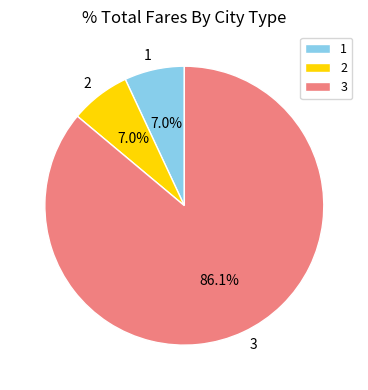

True or false: 1 accounts for 1% of the total.

False